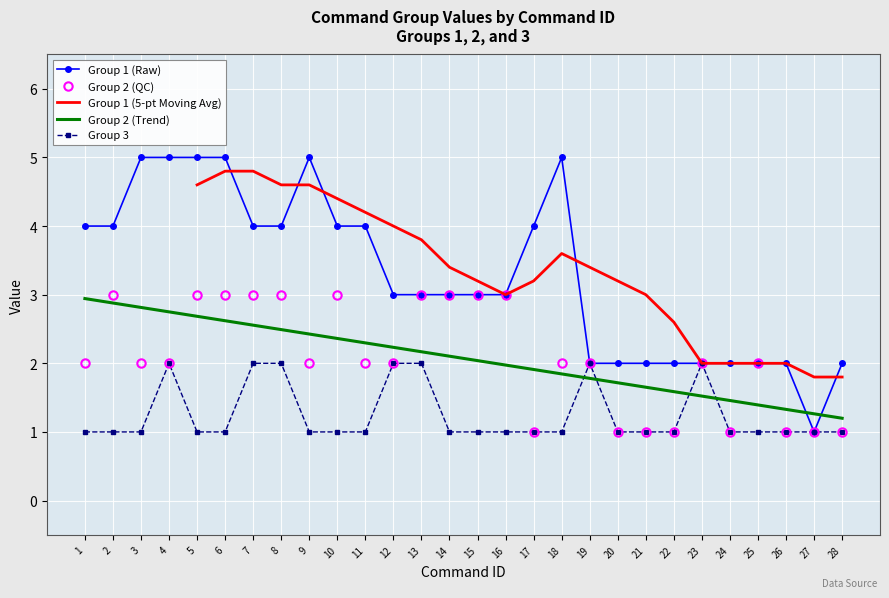

Between 12 and 25, which is larger?

12